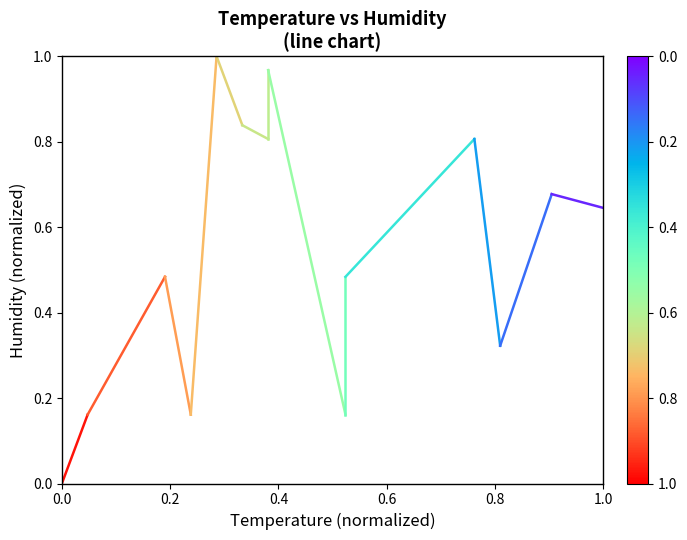

The value at 0.2 is 0.3. True or false?

False